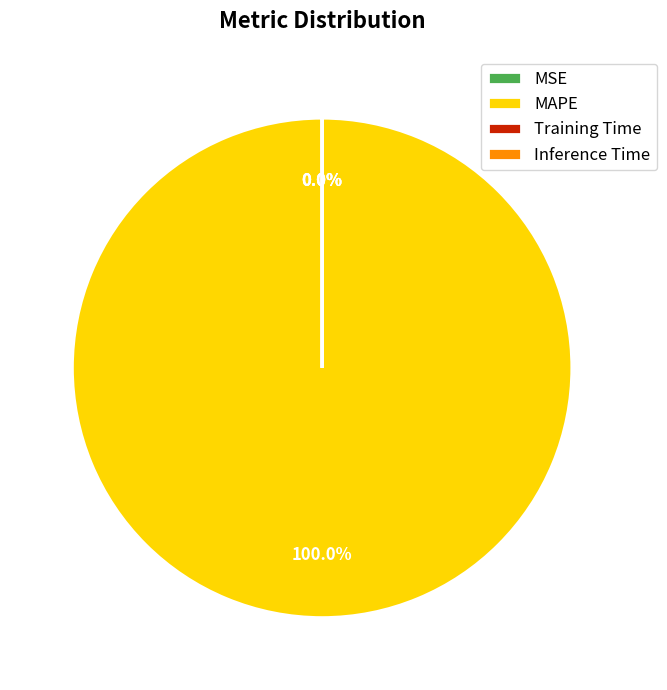

Which category accounts for the majority?

MAPE